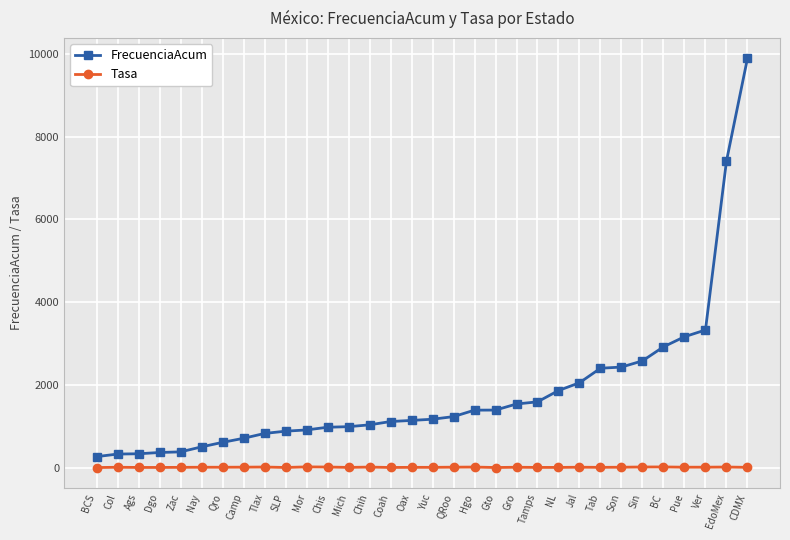

At which label is FrecuenciaAcum closest to 5079?

Ver